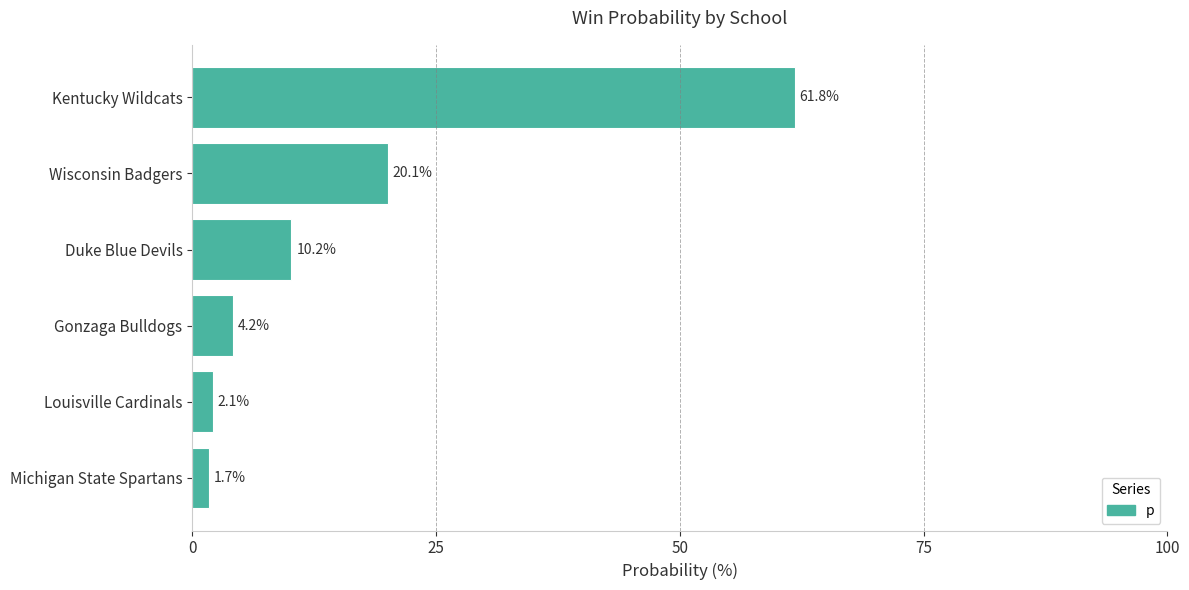

What is the average value?

16.7